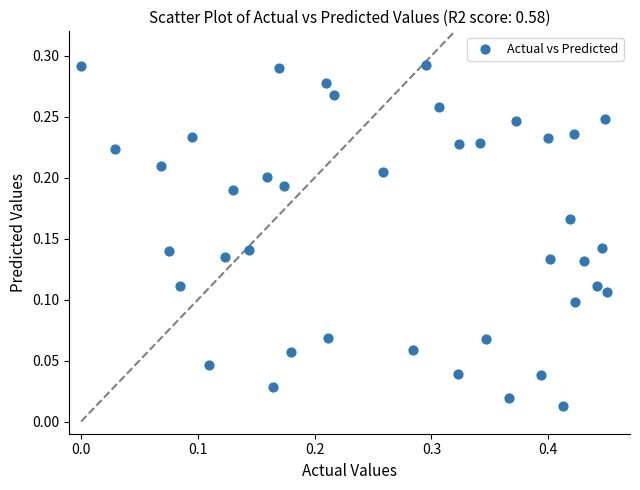

What is the range of X values (max minus min)?

0.5